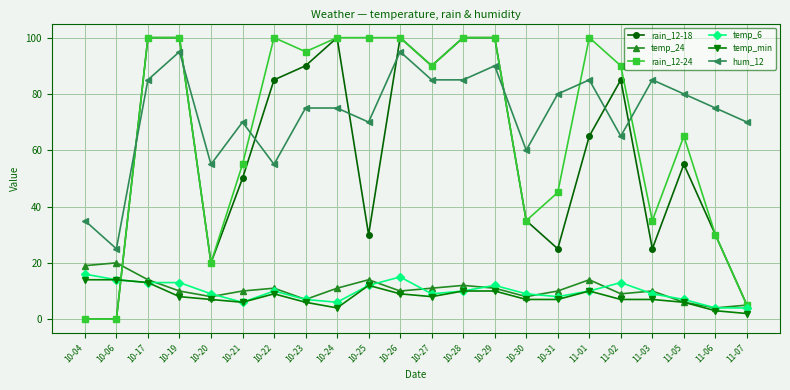

True or false: temp_min has more than 0 interior local peaks.

True